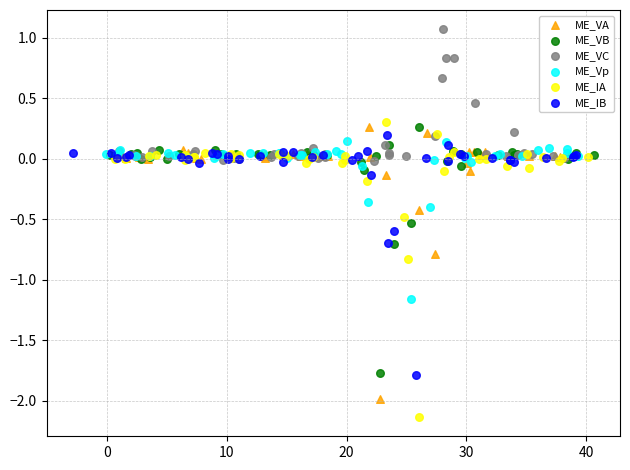

Which series reaches the maximum Y coordinate?

ME_VC